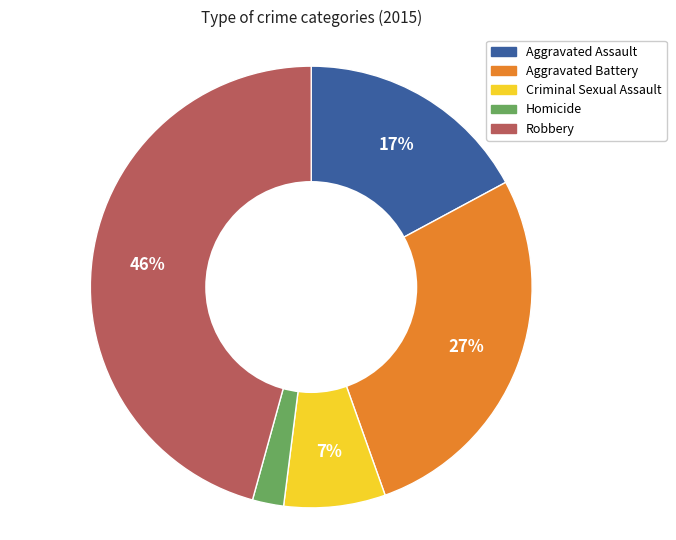

Is there any slice that represents more than half of the pie?

No